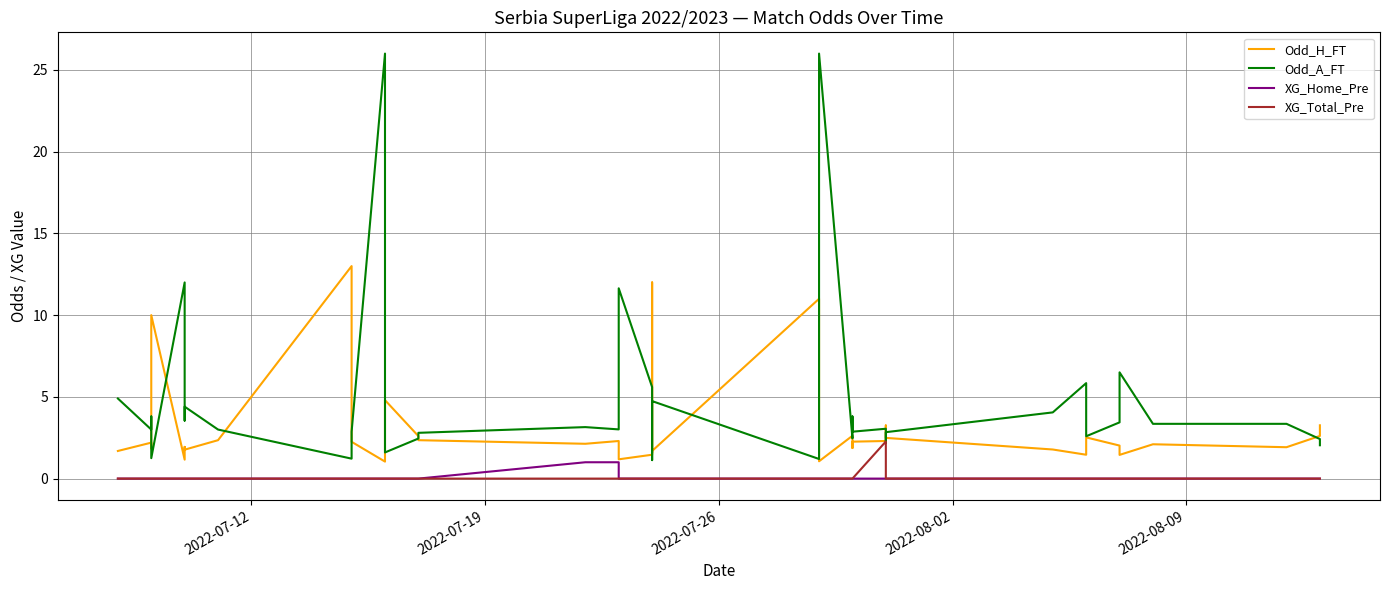

True or false: XG_Total_Pre and Odd_H_FT cross at least once.

False